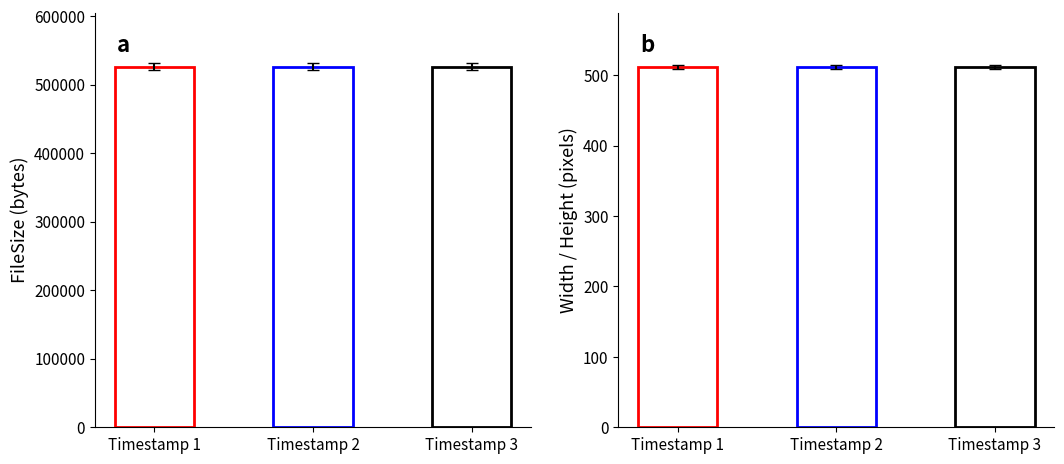

What is the minimum value shown in the chart?

512